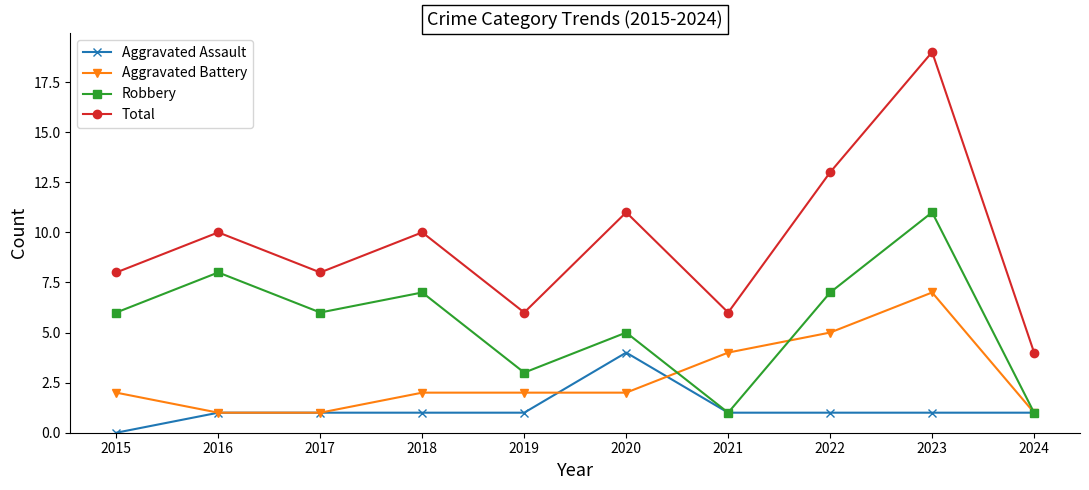

True or false: Aggravated Battery and Aggravated Assault intersect in this chart.

True